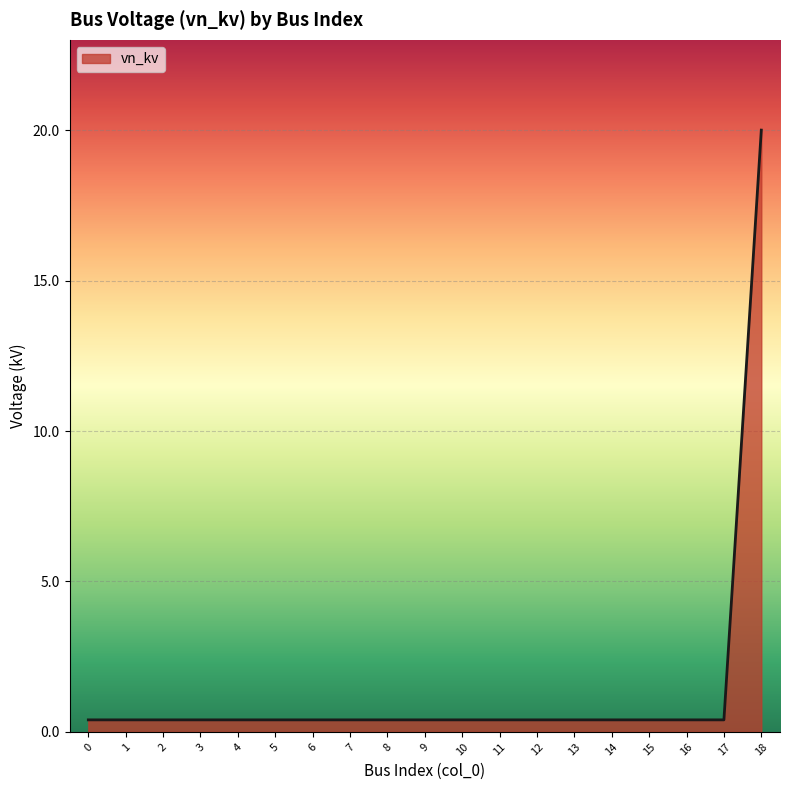

Does the chart display data point markers on the line(s)?

No